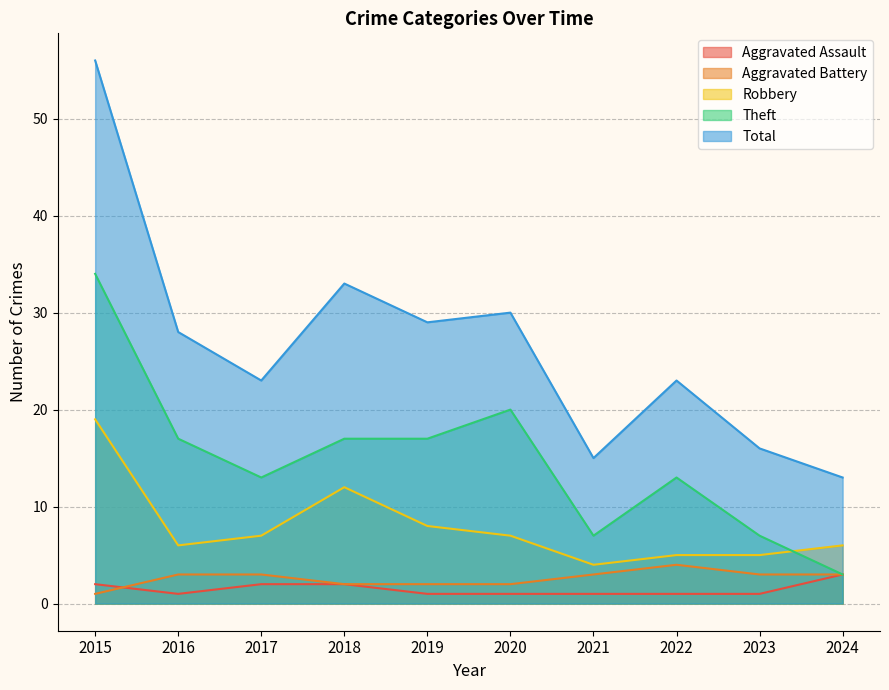

What are all the series names shown in the legend?

Aggravated Assault, Aggravated Battery, Robbery, Theft, Total